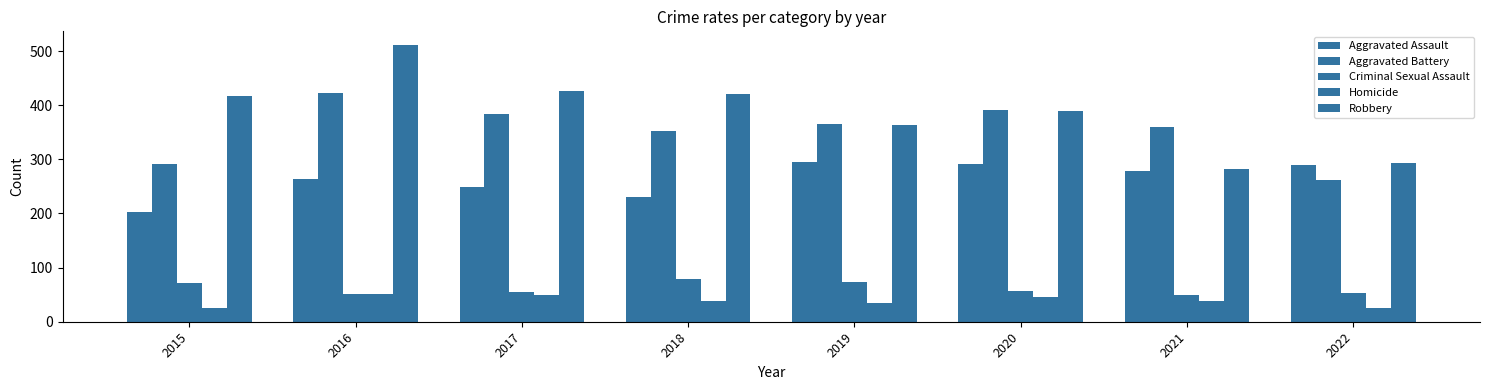

Rank the series at 2022 from lowest to highest value.

Homicide, Criminal Sexual Assault, Aggravated Battery, Aggravated Assault, Robbery